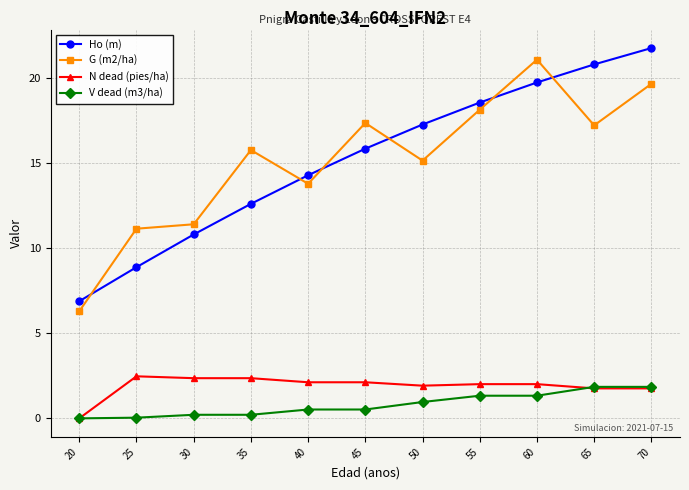

Rank the categories by Ho (m) value from lowest to highest.

20, 25, 30, 35, 40, 45, 50, 55, 60, 65, 70